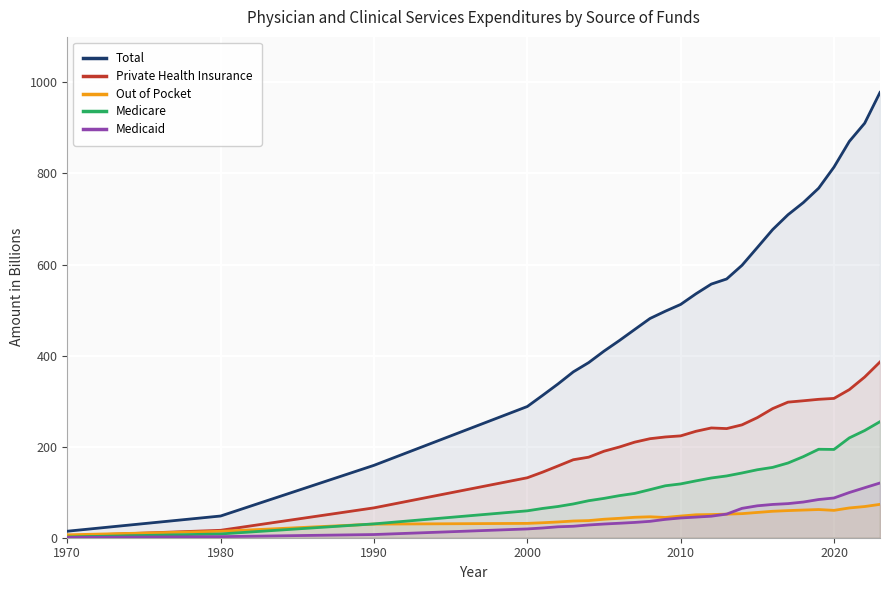

The Total series shows 14.3 at 1970. True or false?

True